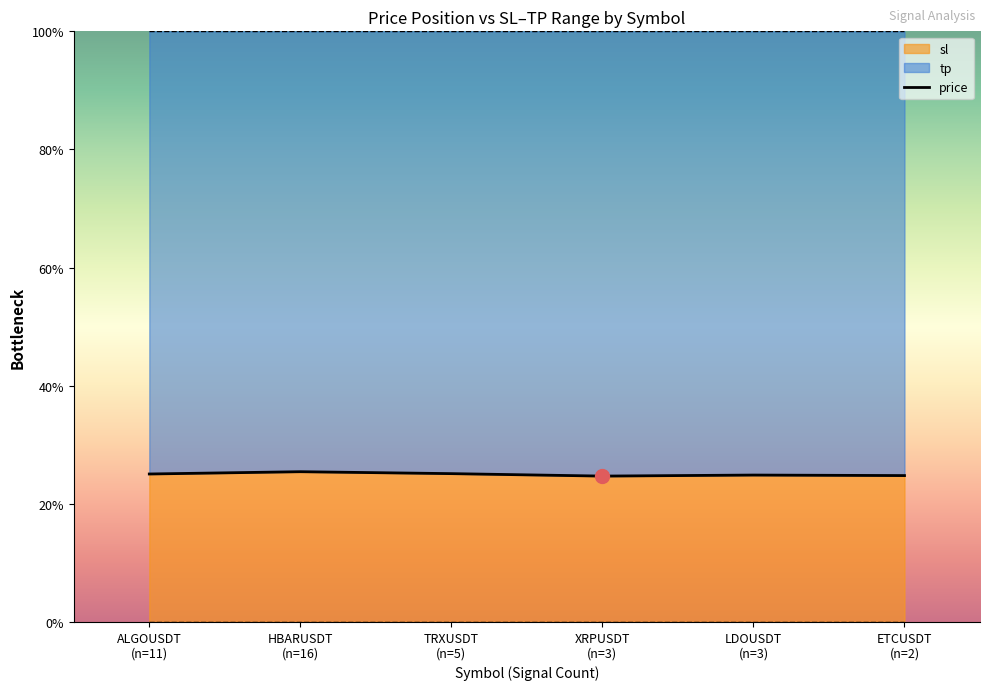

Which has a higher value, ETCUSDT
(n=2) or TRXUSDT
(n=5)?

TRXUSDT
(n=5)